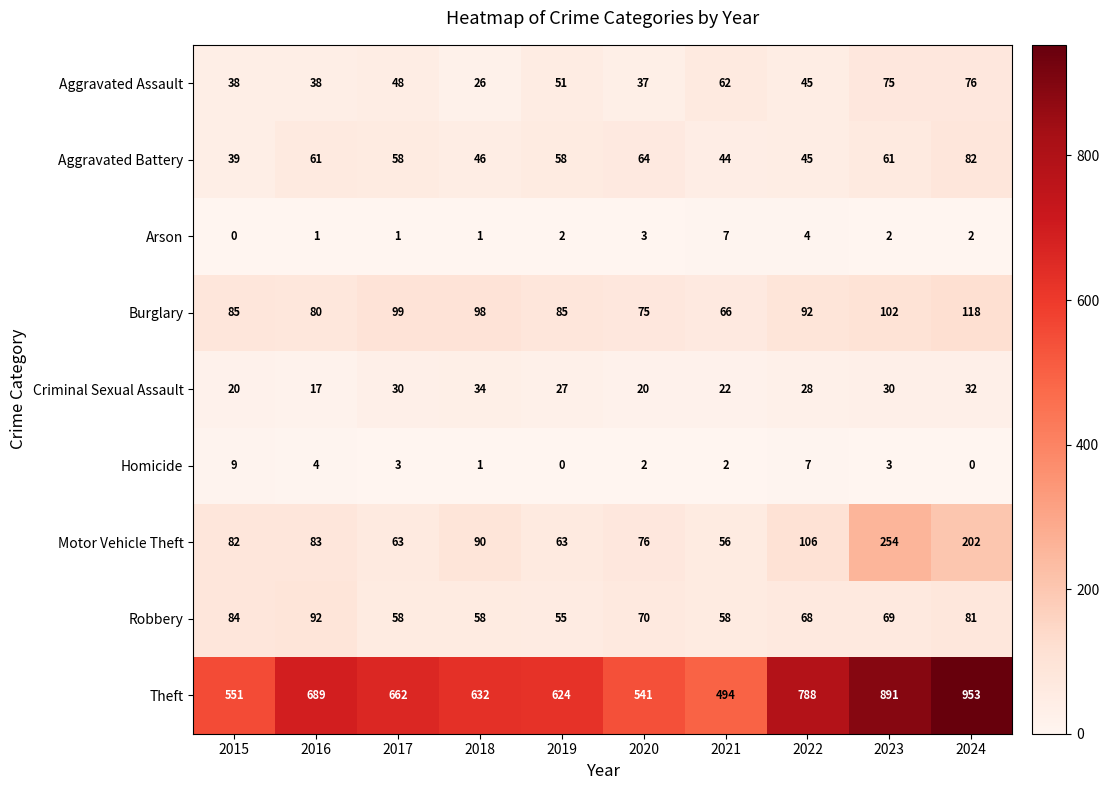

The Homicide series shows 2 at 2021. True or false?

True